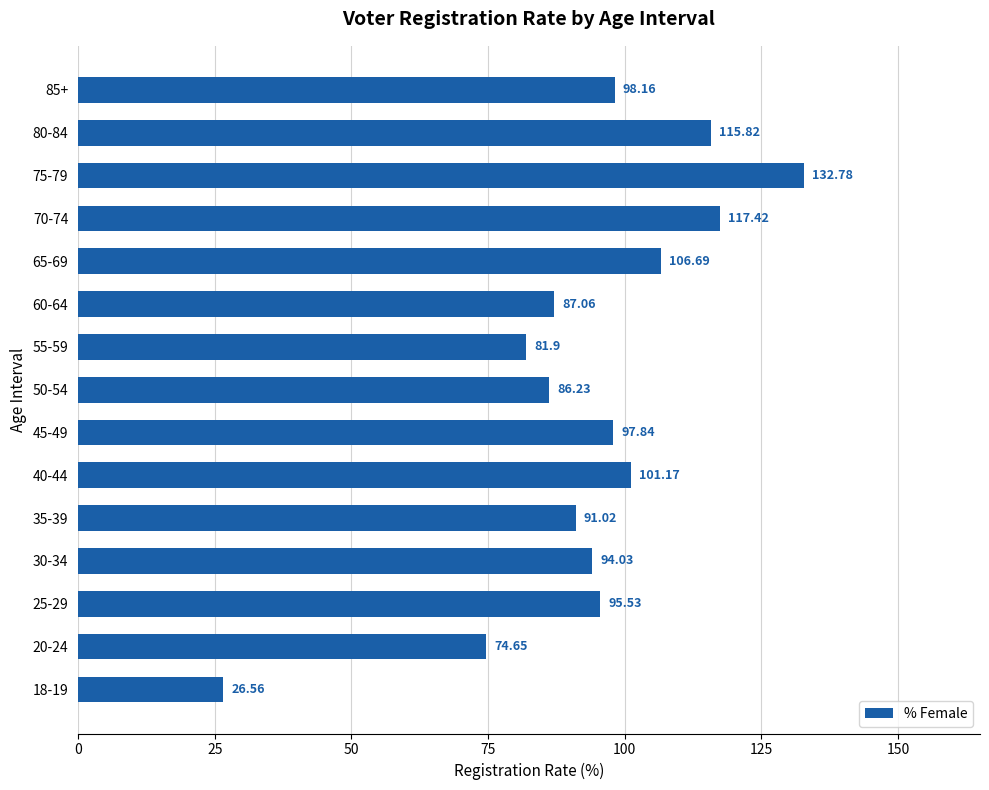

Approximately how many times larger is the value at 30-34 compared to 60-64?

1.1